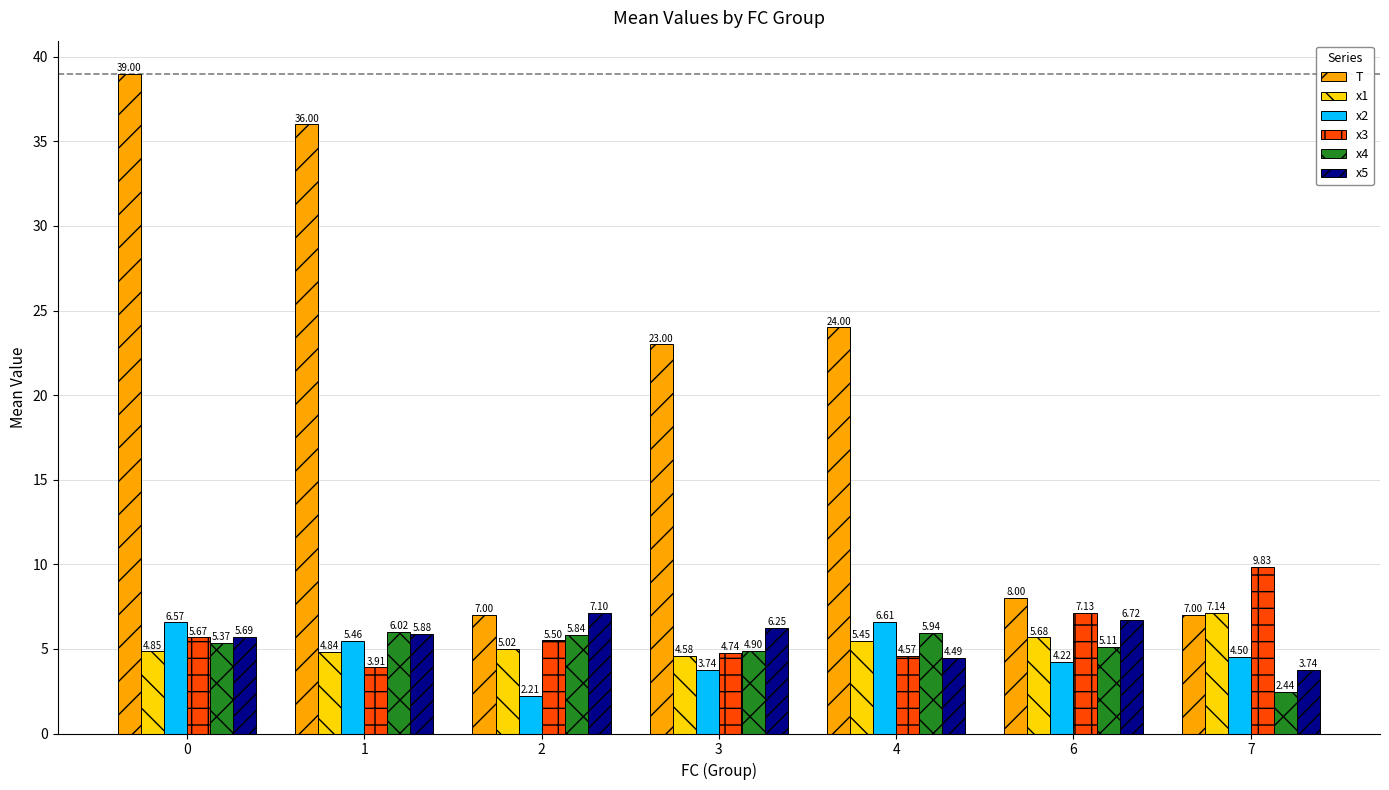

Which label corresponds to the smallest value in the chart?

2